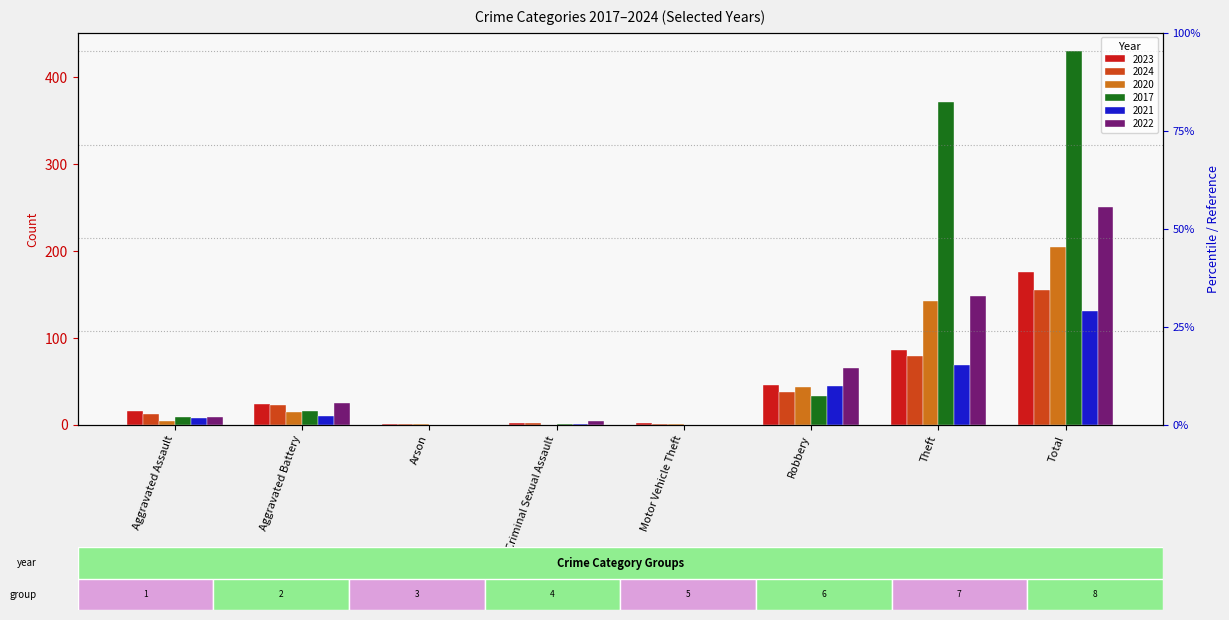

What is the sum of the 2021 values at Motor Vehicle Theft and Theft?

69